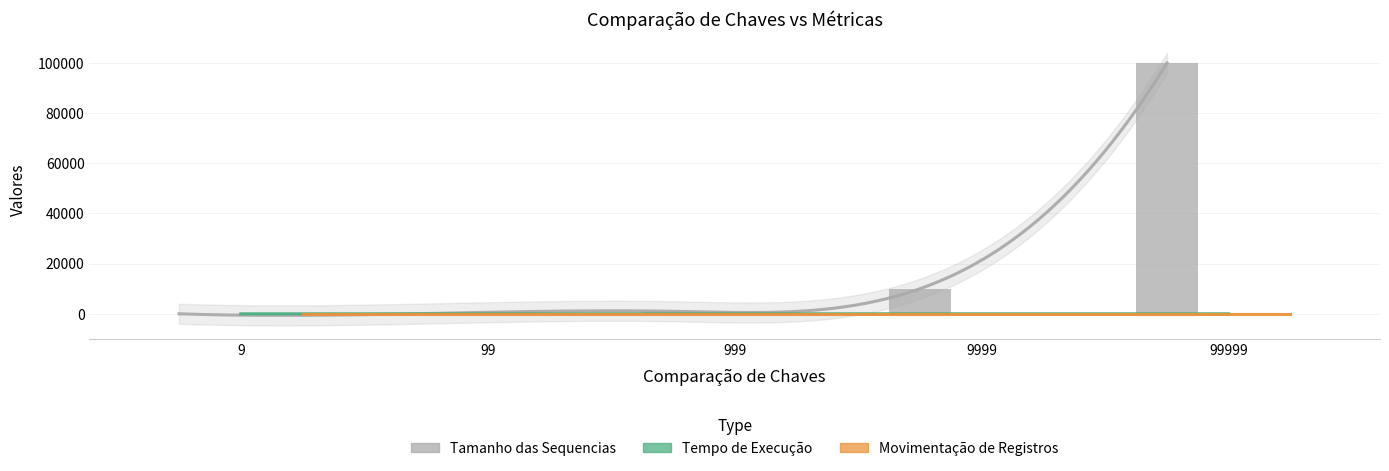

The value of Movimentação de Registros at 99 is 0. True or false?

True